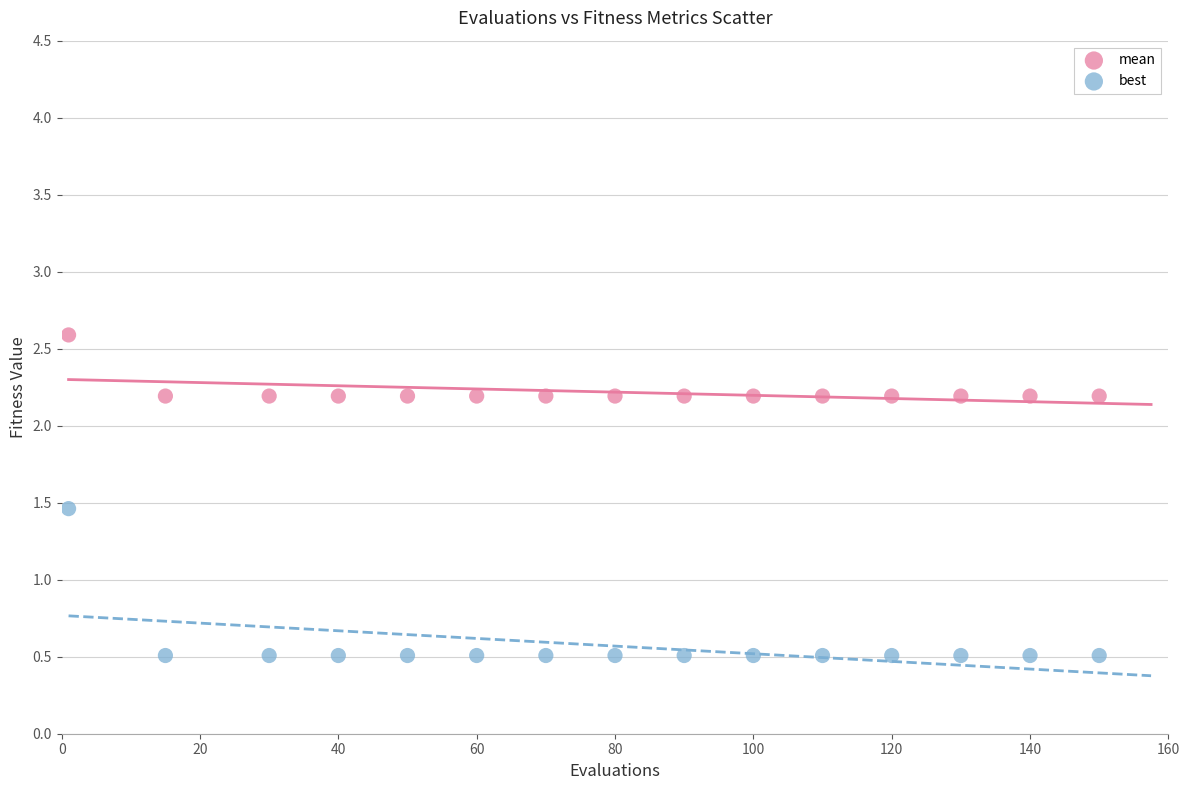

Which series contains the highest Y value?

mean